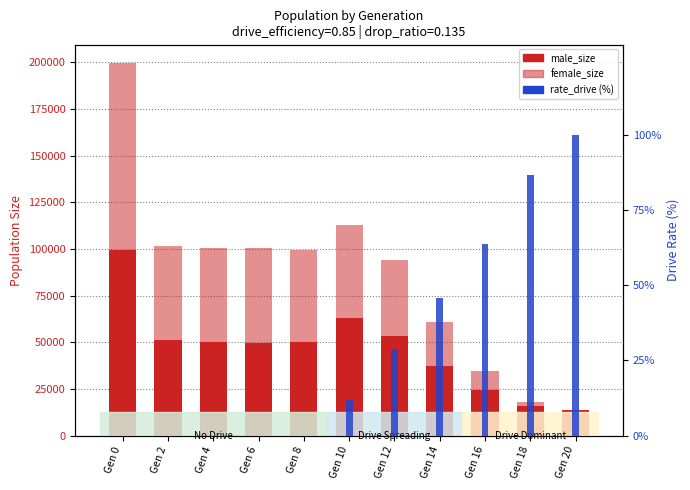

At how many categories does at least one series exceed 18124?

9